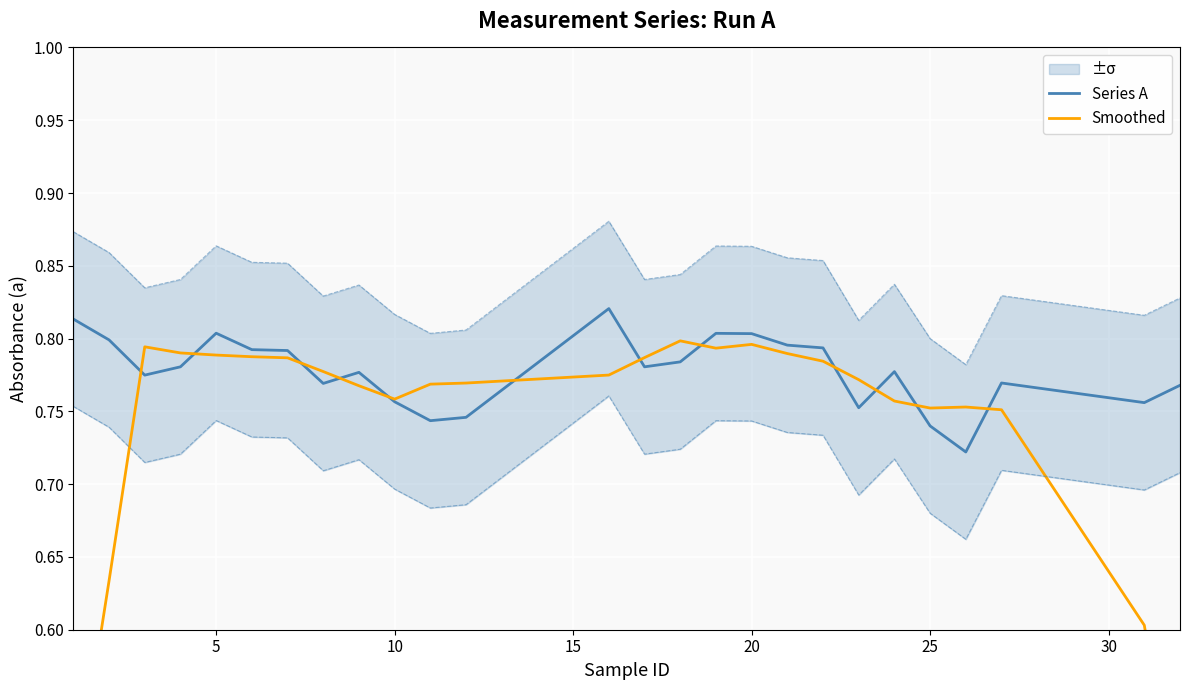

Count the number of categories in the chart.

26